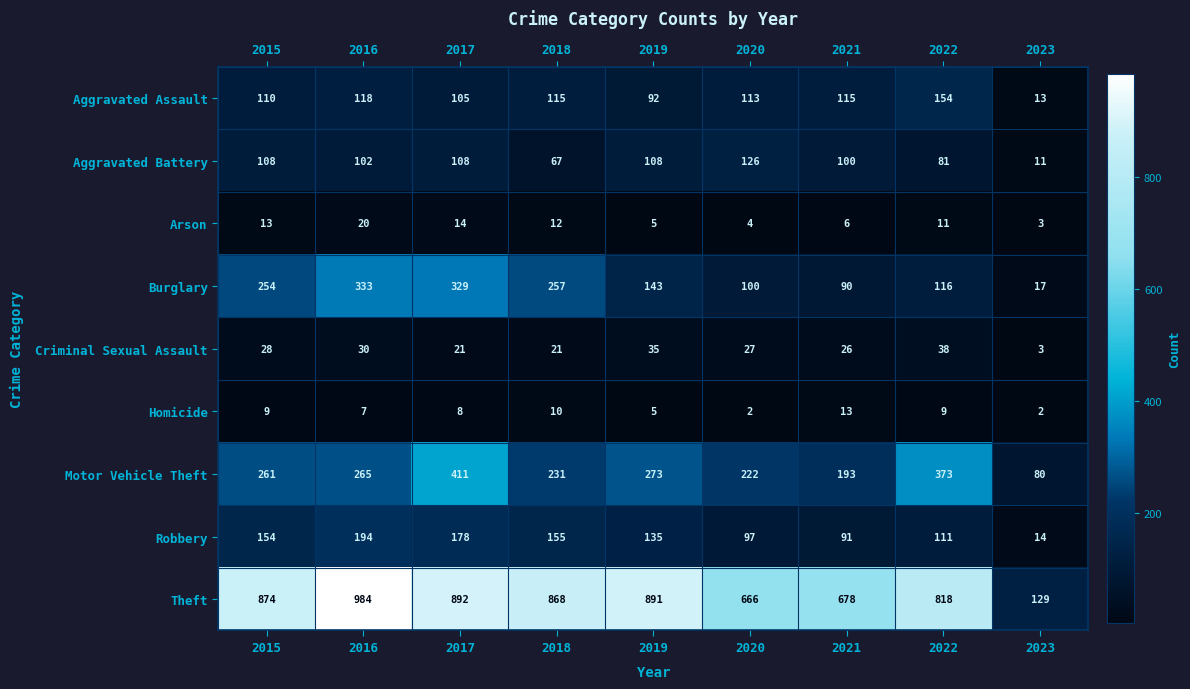

What value does the Criminal Sexual Assault series have at 2022, to the nearest 5?

40